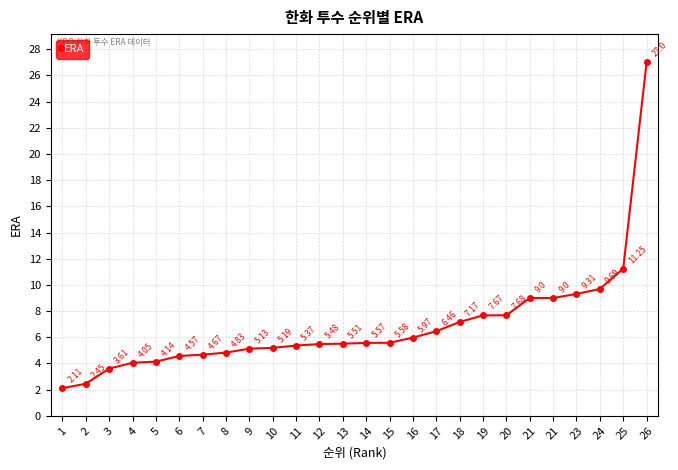

Is this an area chart (filled region under the line)?

No